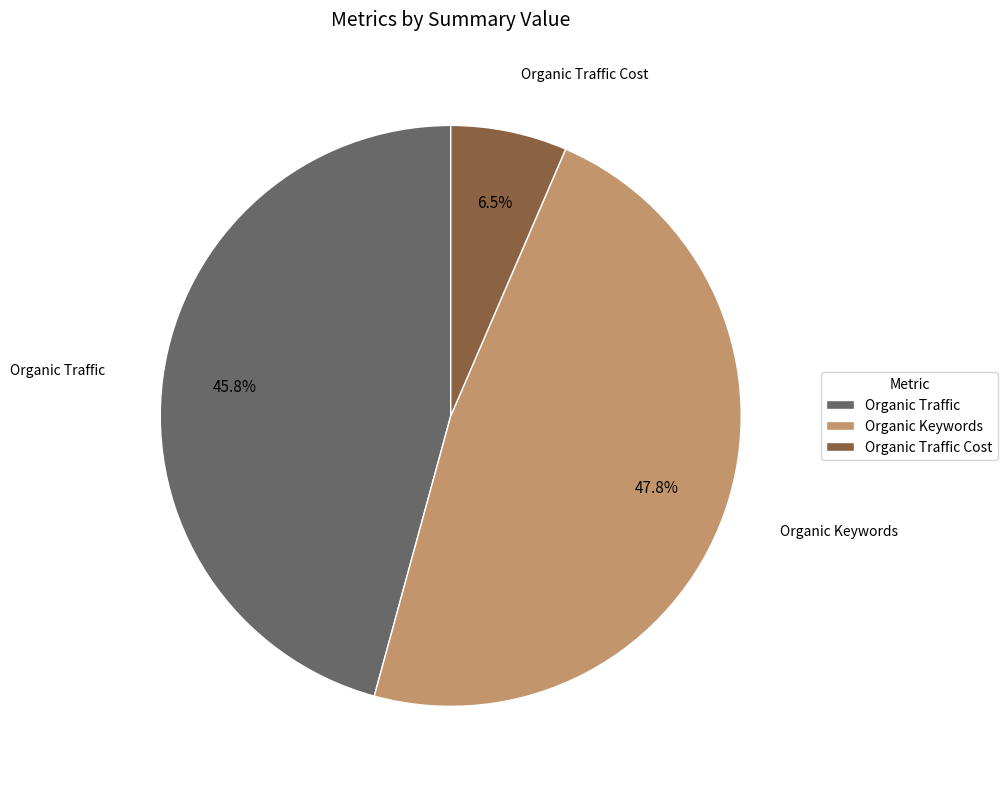

Is there a majority slice in this chart?

No